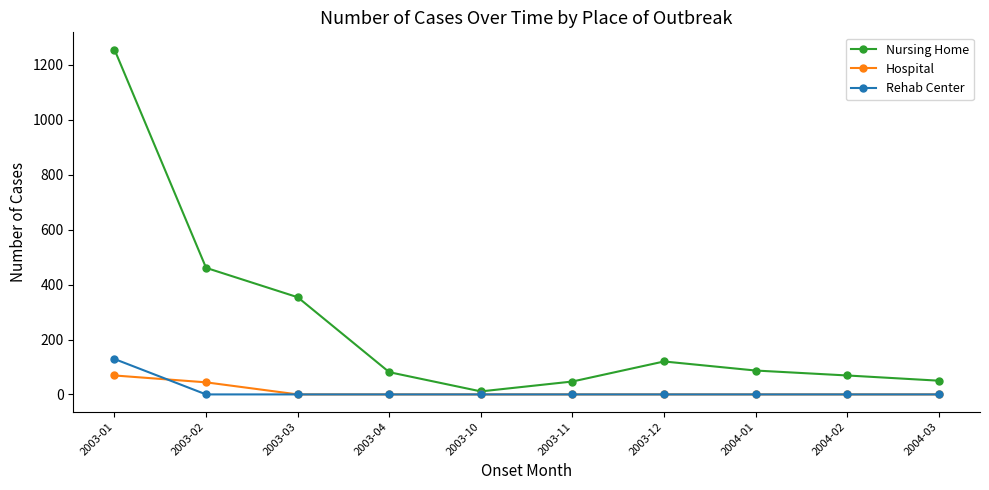

Does the chart have visible grid lines?

No